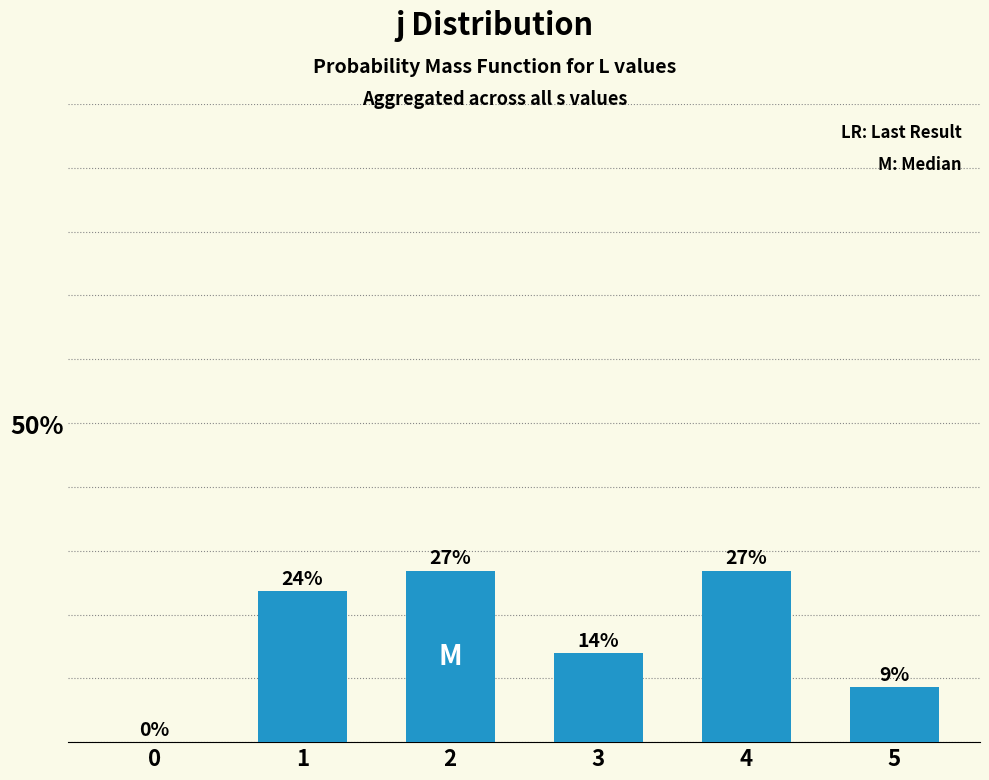

Between 4 and 3, which is larger?

4